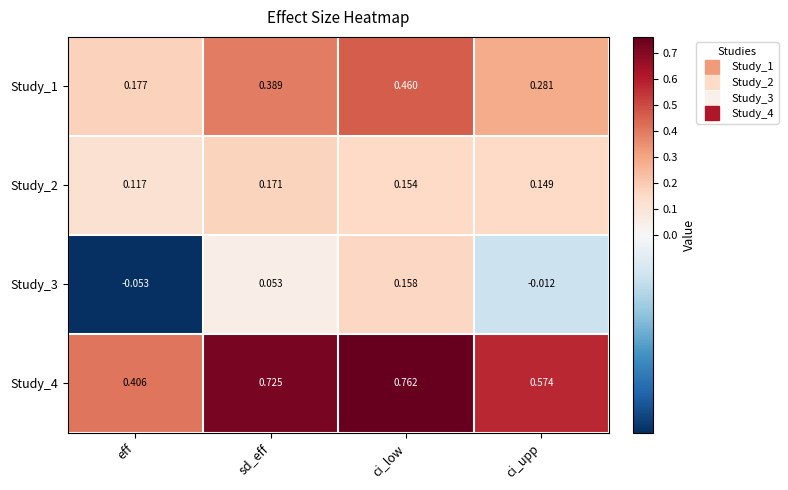

Which category has the highest value in the Study_4 series?

ci_low